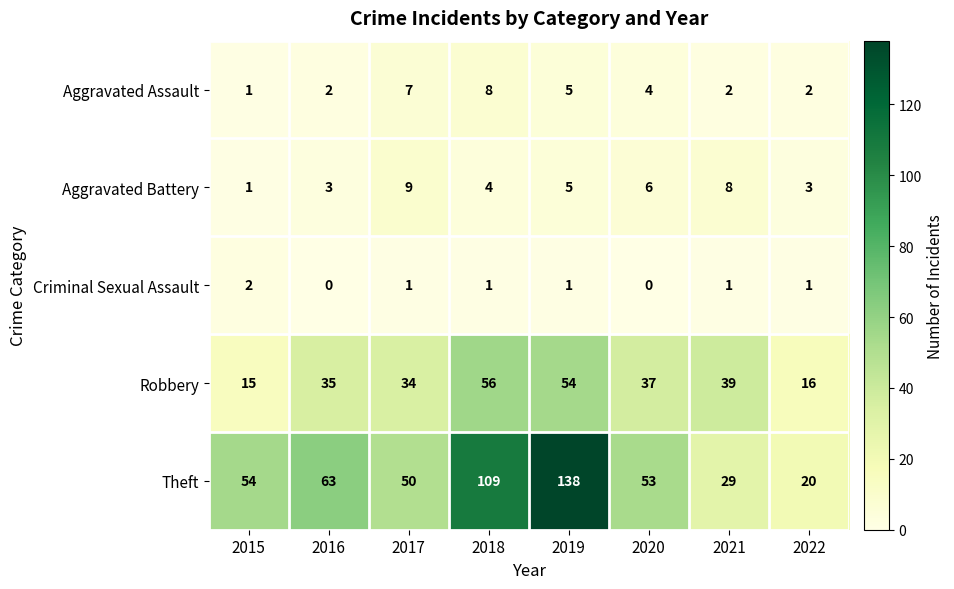

What is the total value across all series at 2017?

101